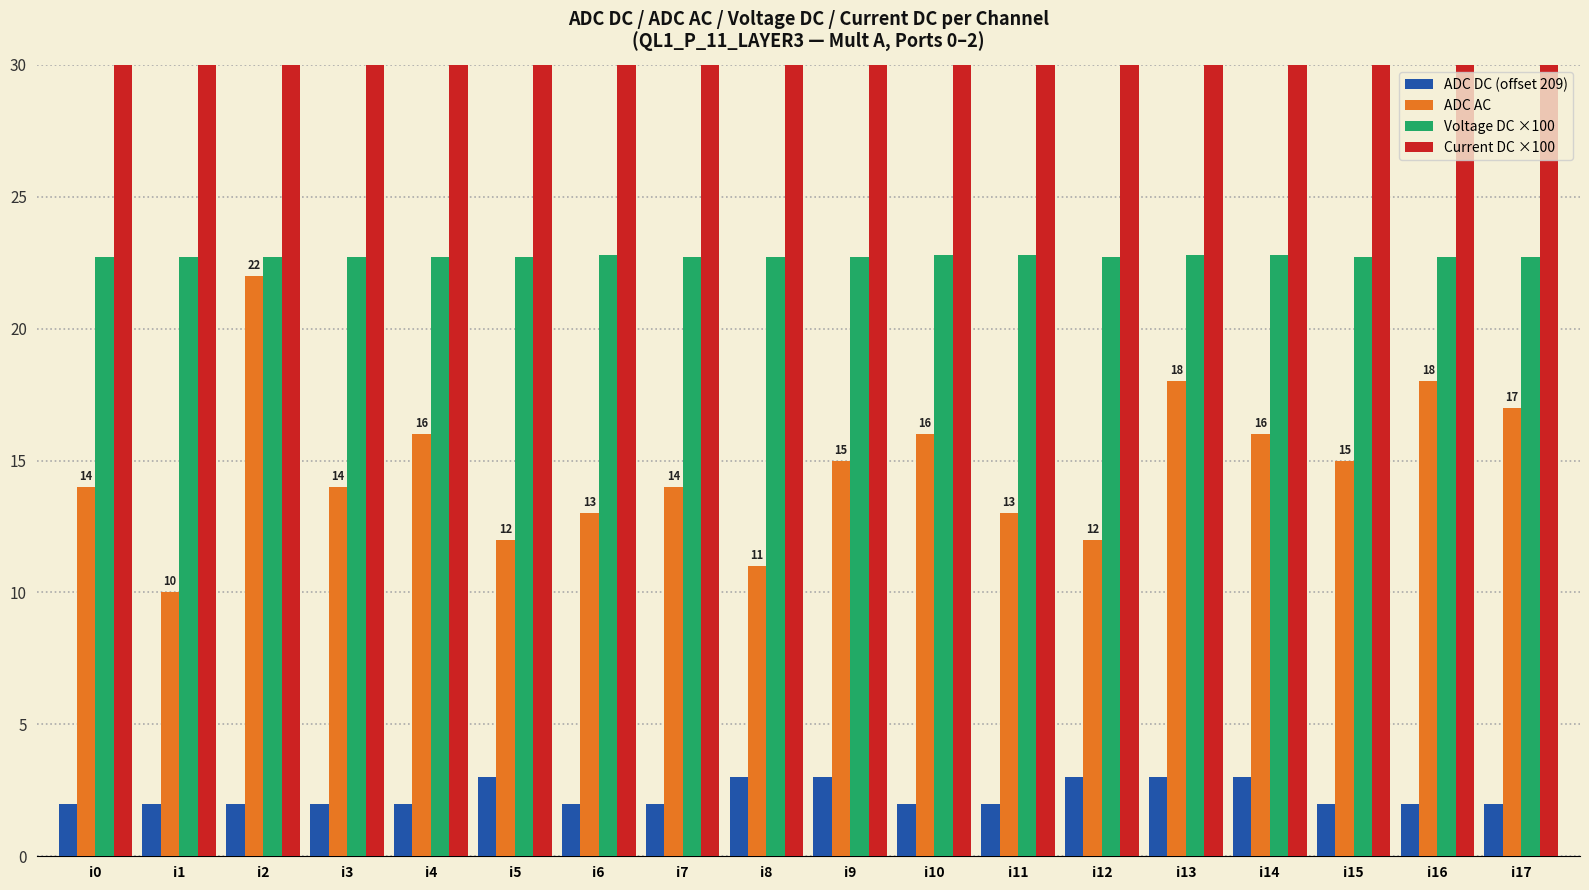

Is it true that Voltage DC ×100 equals 22.7 at i3?

True